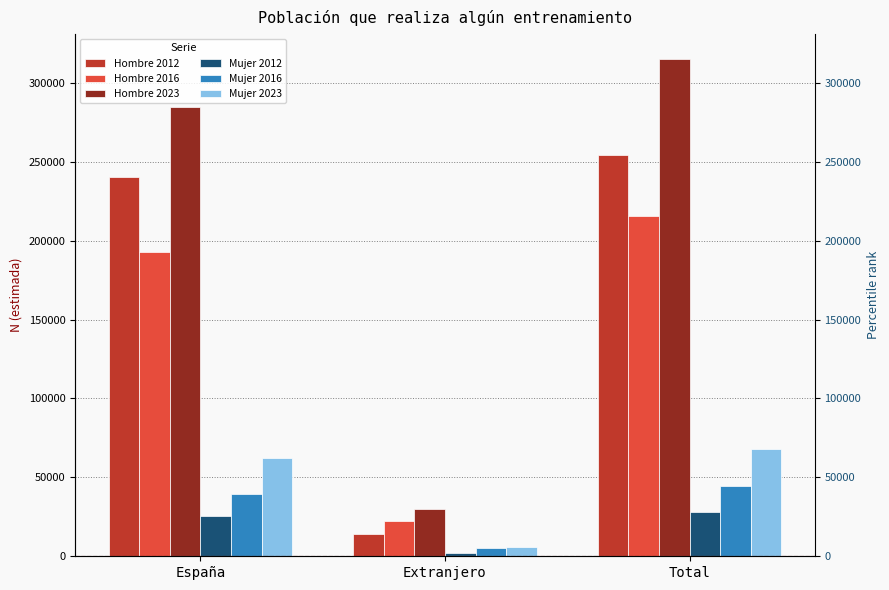

Count the Hombre 2016 values in the range 22445 to 215515.

3